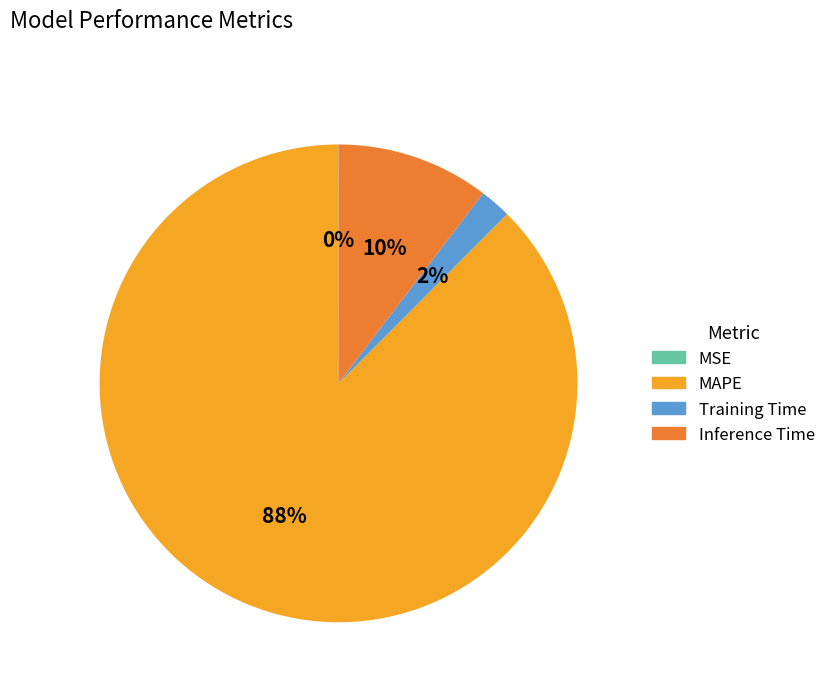

Which category has the biggest portion of the pie?

MAPE